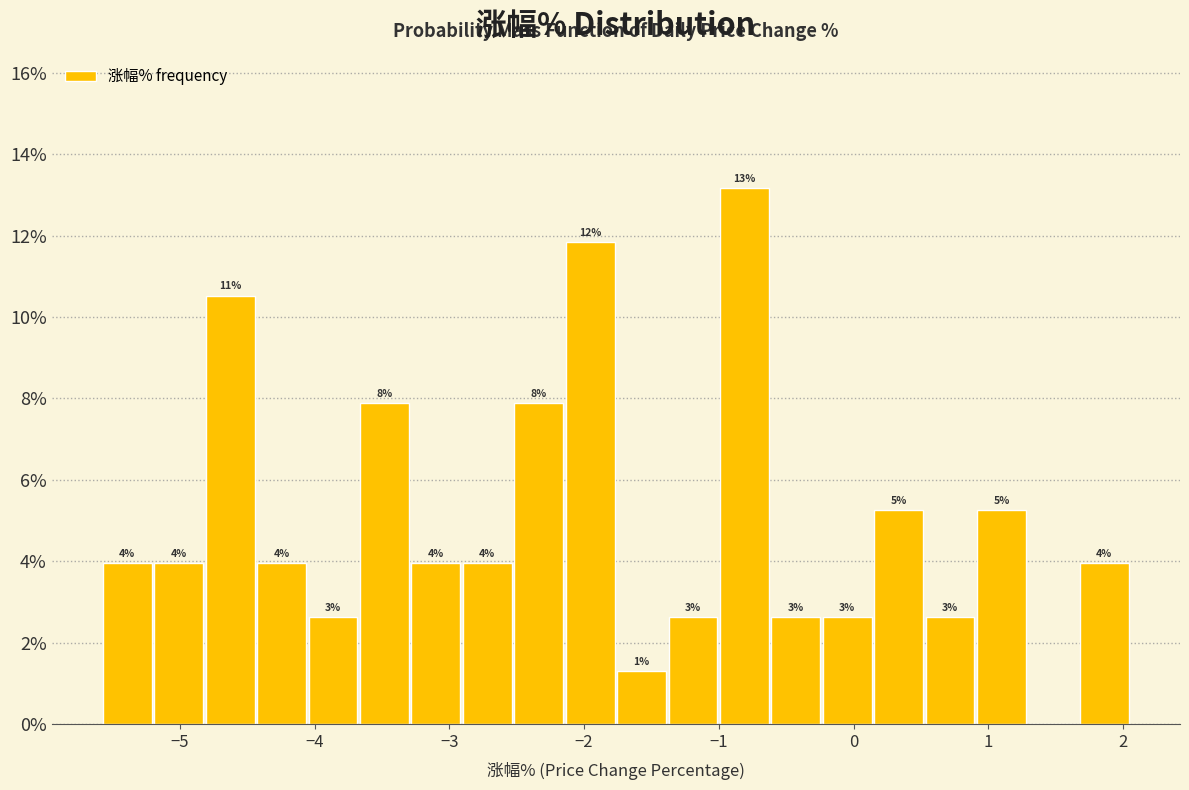

Read against the x-axis, roughly where is the centre of the tallest bar?

-0.8